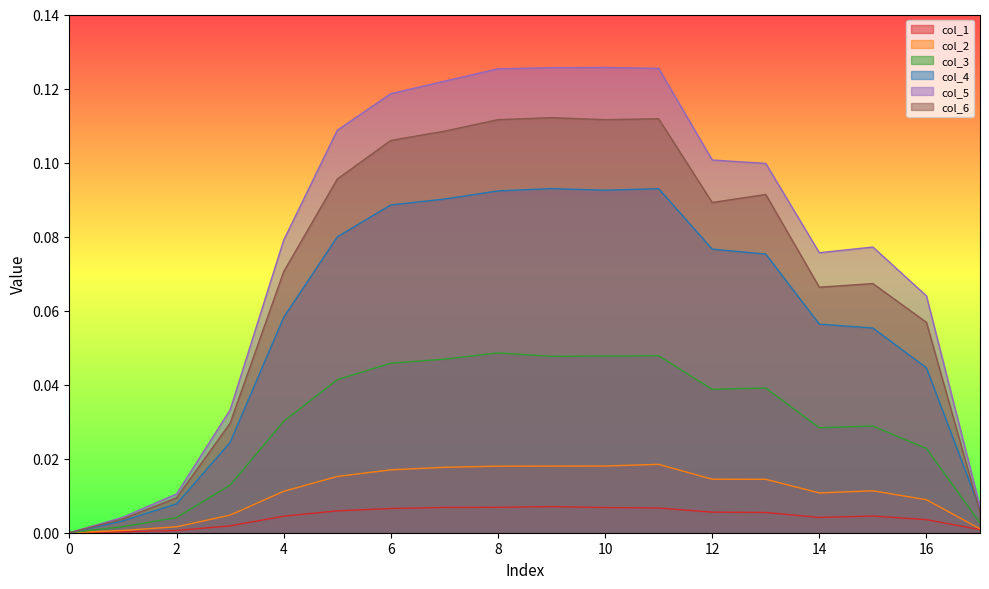

True or false: col_1 and col_3 intersect in this chart.

False